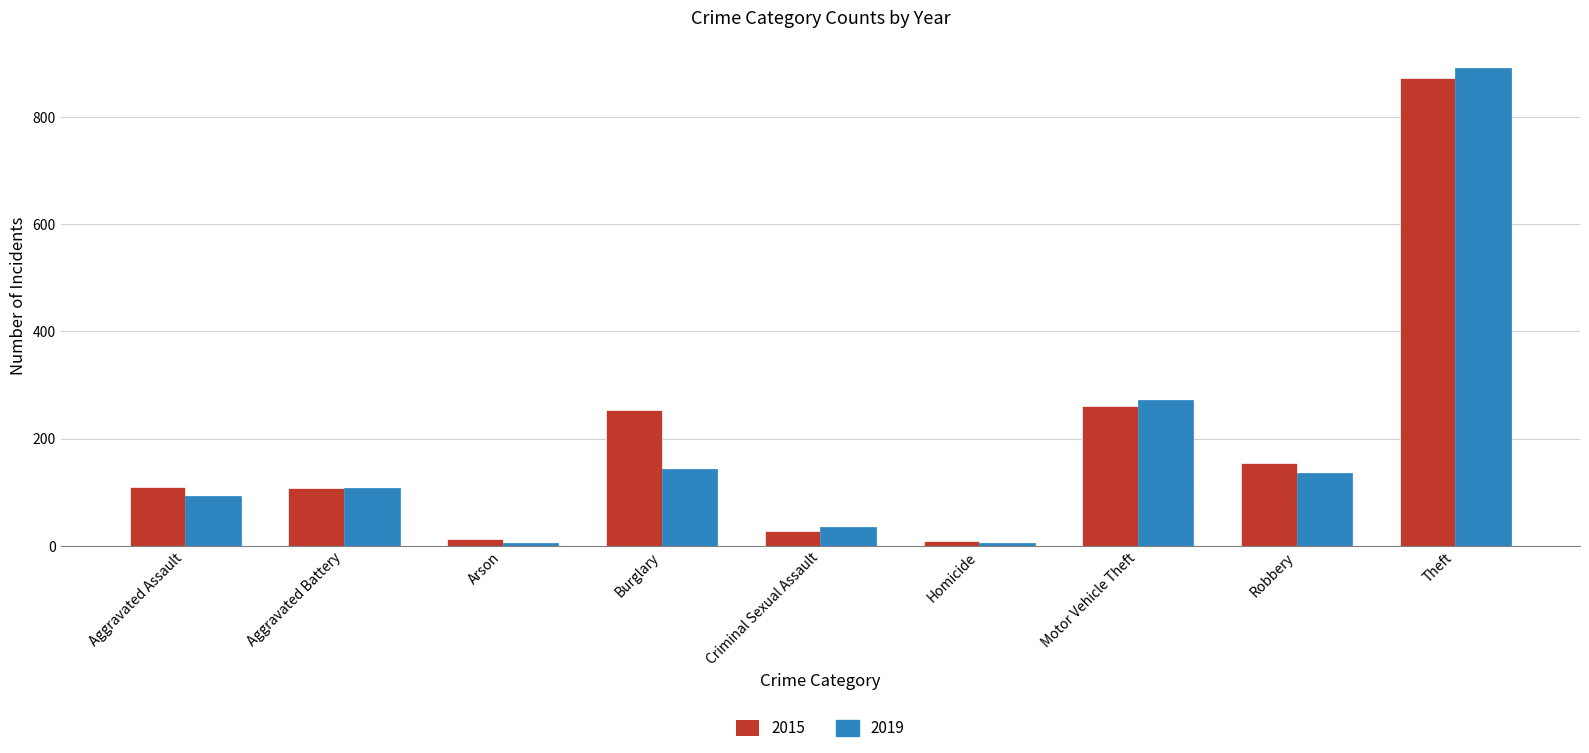

What is the approximate value of 2015 at Arson?

13